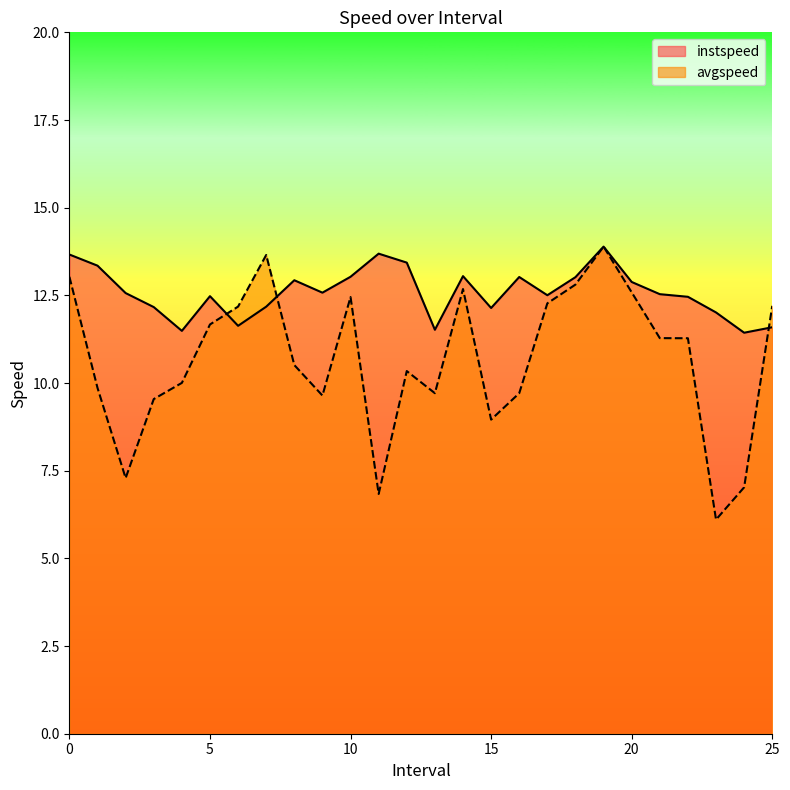

The value of instspeed at 25 is 2.5. True or false?

False